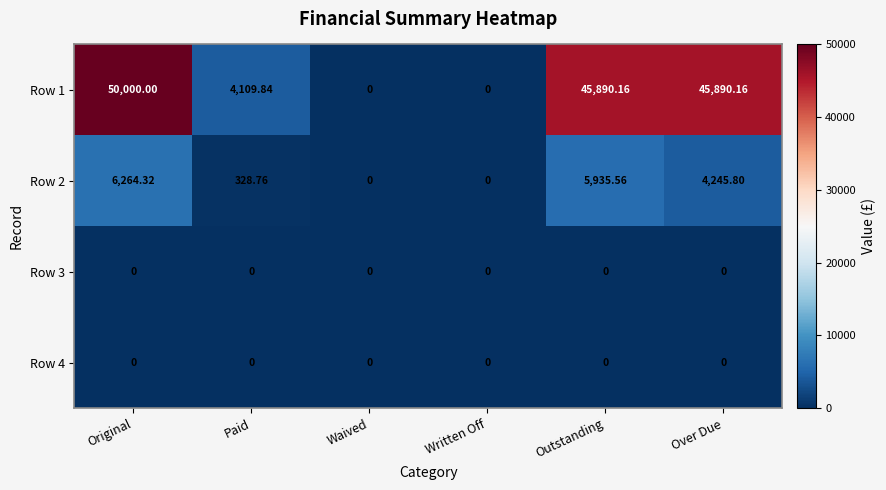

At which label does Row 1 first exceed 45890?

Original